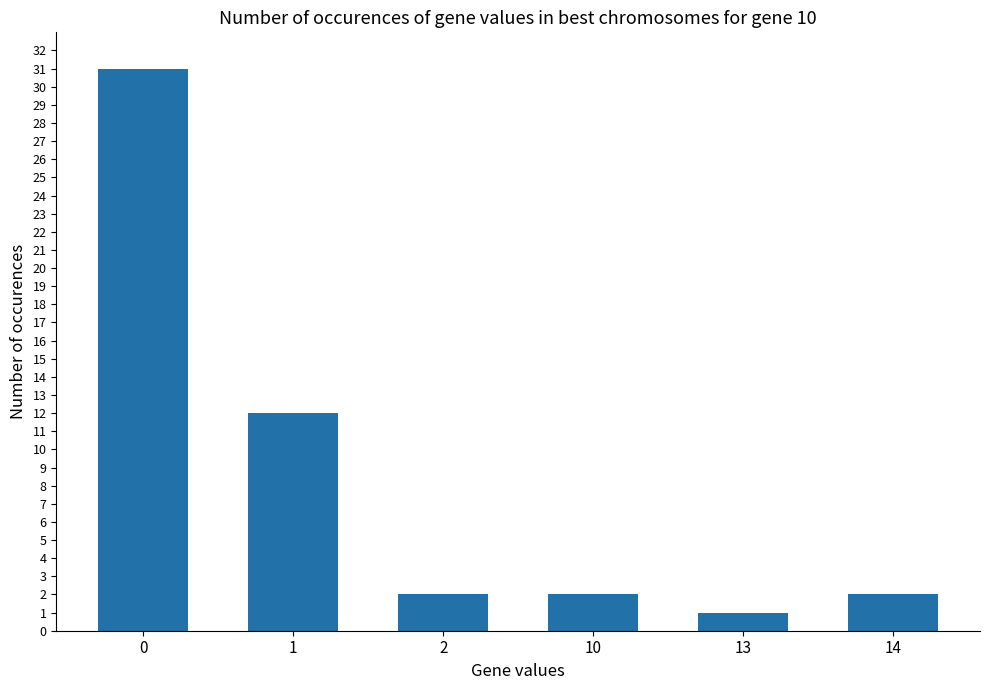

What is the maximum value shown in the chart?

31